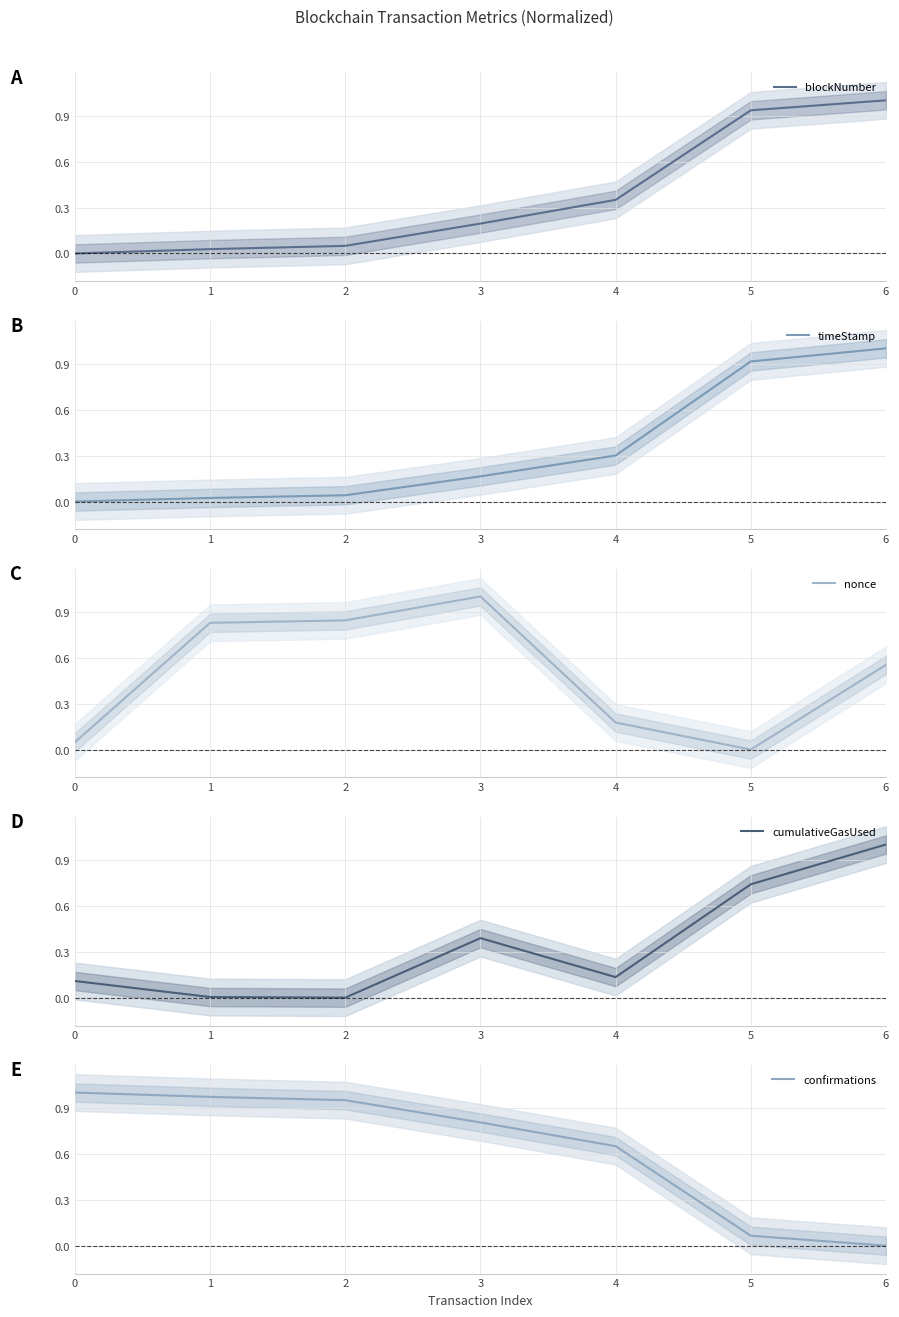

List the labels in order of timeStamp value, largest first.

6, 5, 4, 3, 2, 1, 0